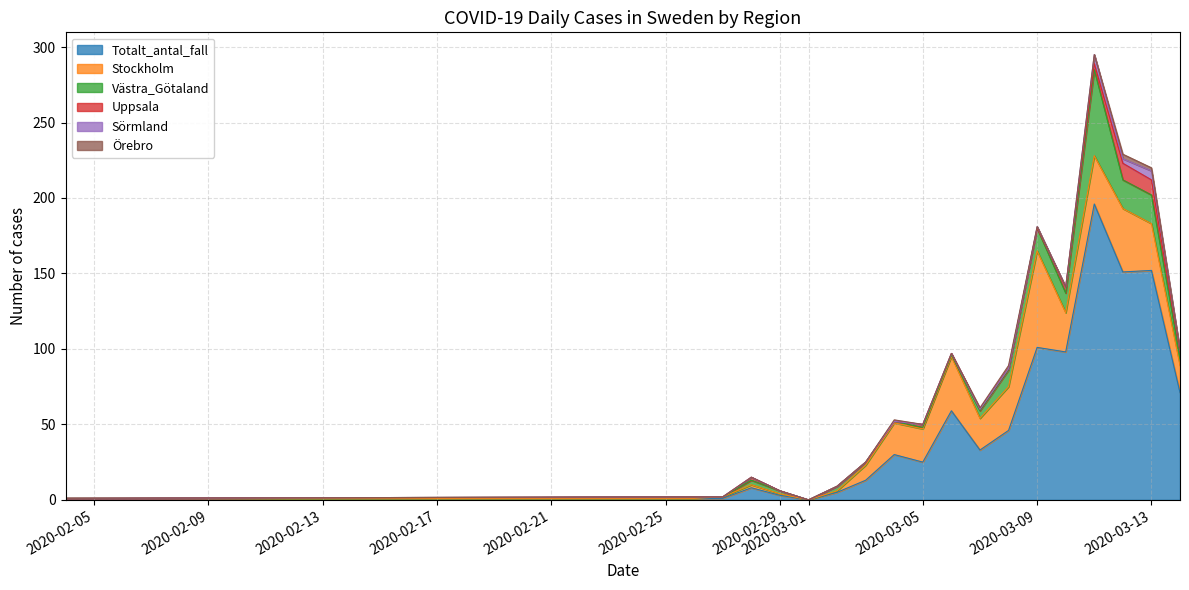

Reading left to right, extract all data points from this chart.

Totalt_antal_fall: 1	1	1	8	3	0	5	13	30	25	59	33	46	101	98	196	151	152	71
Stockholm: 0	0	1	2	1	0	1	10	21	22	36	21	29	64	26	32	42	31	18
Västra_Götaland: 0	1	0	3	2	0	3	2	1	1	1	5	11	15	13	57	19	19	5
Uppsala: 0	0	0	2	0	0	0	0	0	2	1	1	1	0	4	4	11	10	4
Sörmland: 0	0	0	0	0	0	0	0	0	0	0	0	0	1	0	6	3	6	1
Örebro: 0	0	0	0	0	0	0	0	1	0	0	1	2	0	0	0	3	2	0